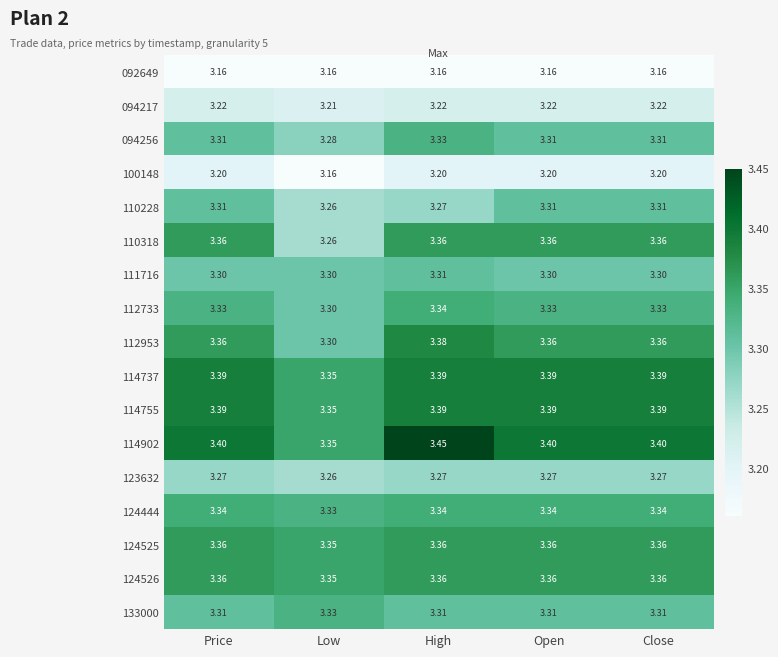

At which category is the sum across all series the highest?

High